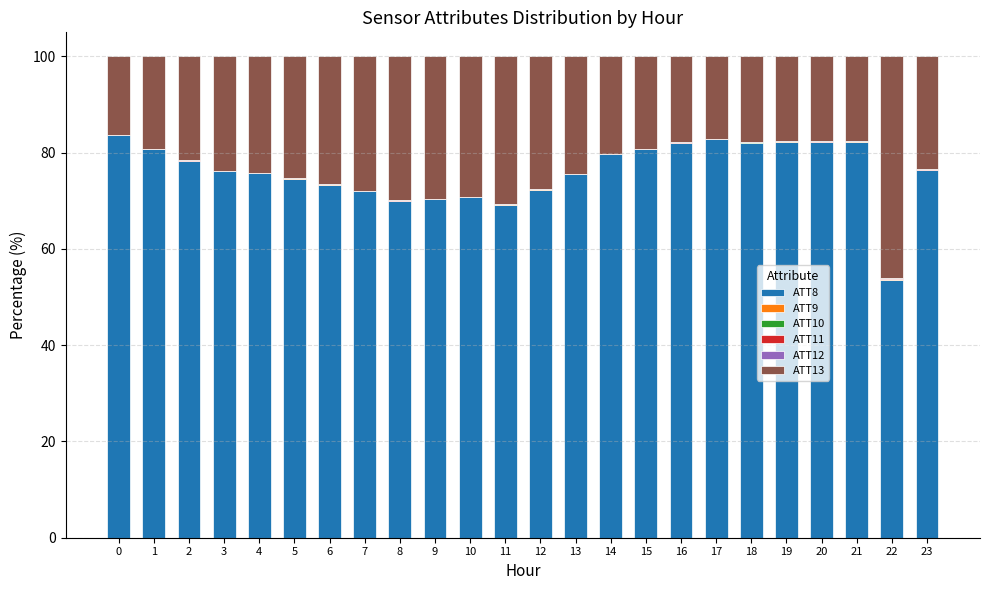

Does the chart contain stacked bars?

Yes